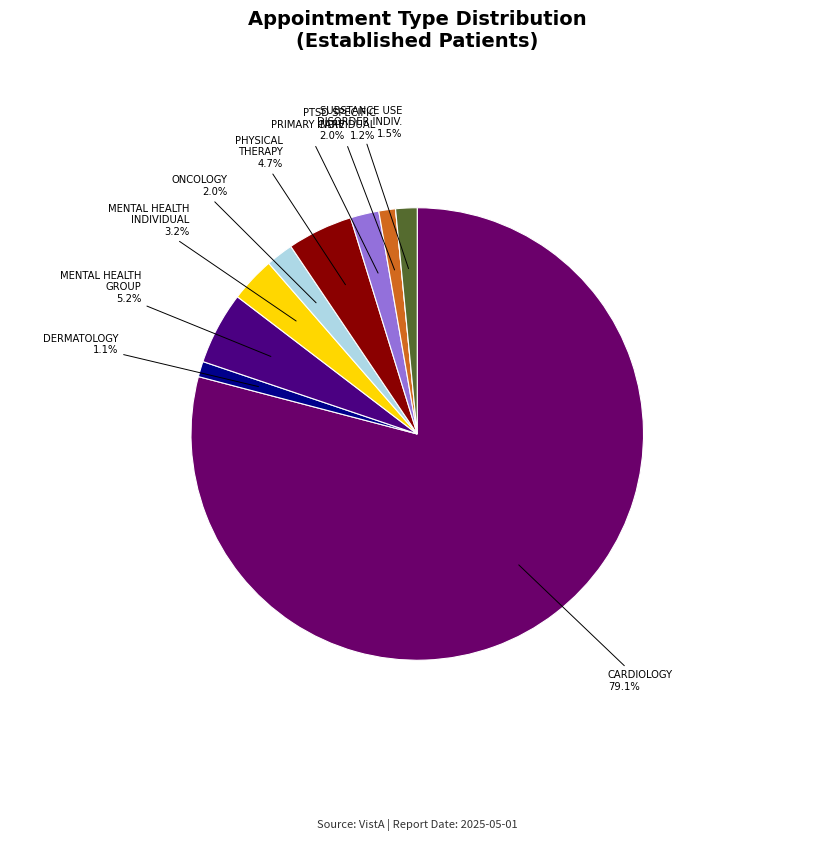

Count the number of slices in the pie.

10